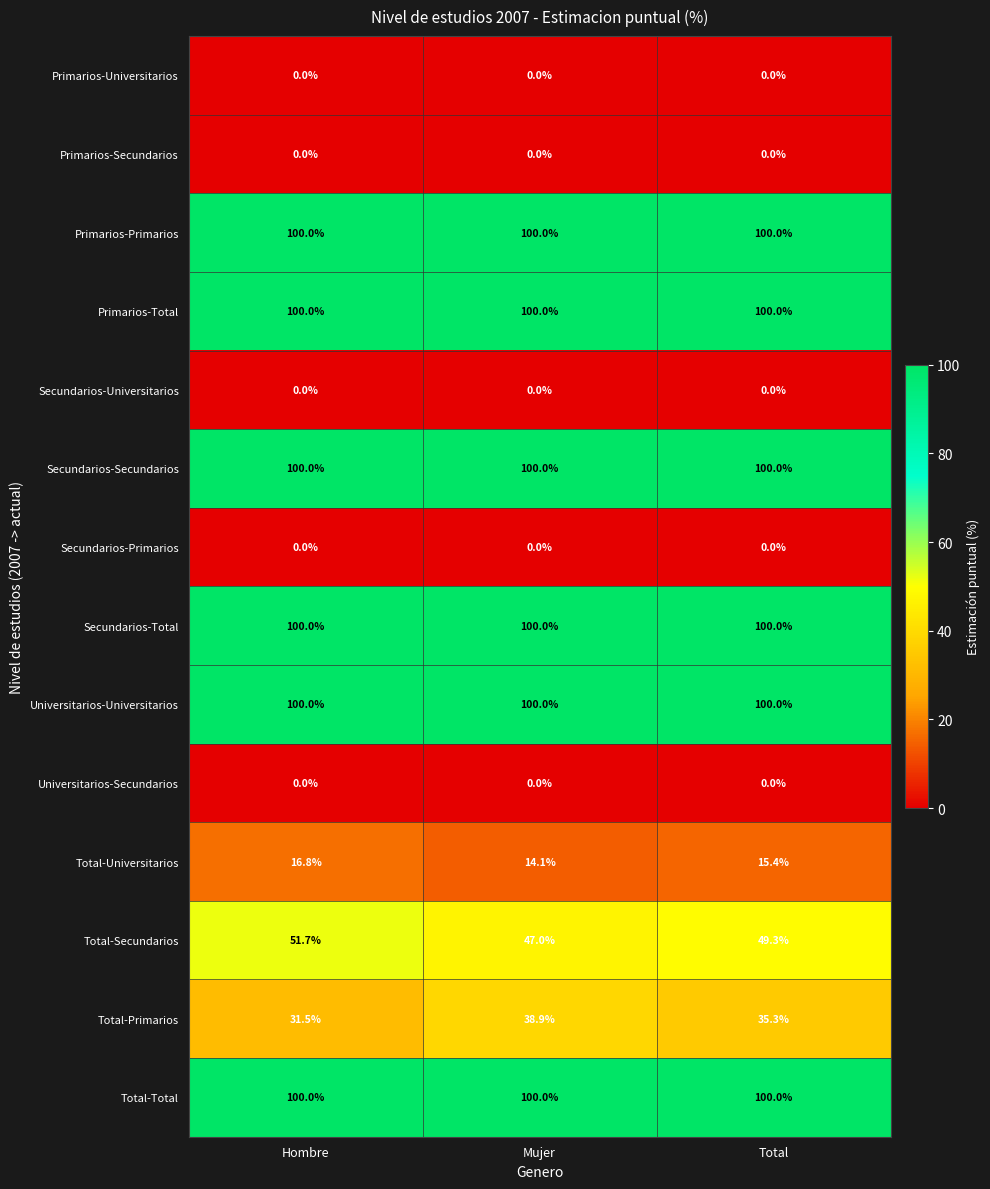

True or false: Total-Universitarios has a value of 15.4 at Total.

True